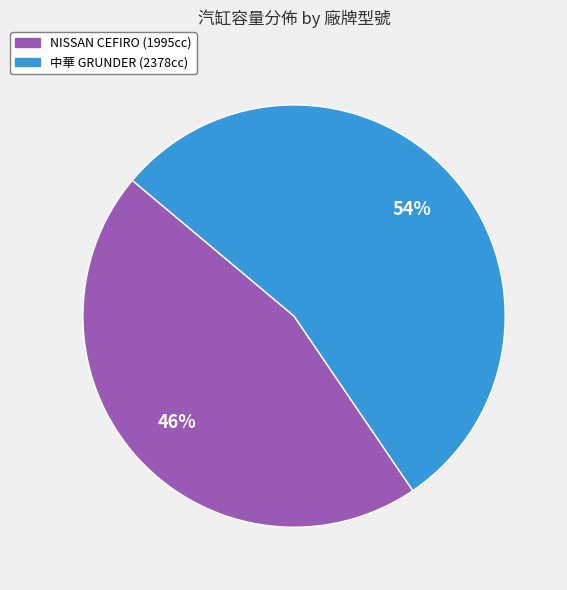

To the nearest percent, what is the average slice percentage?

50%